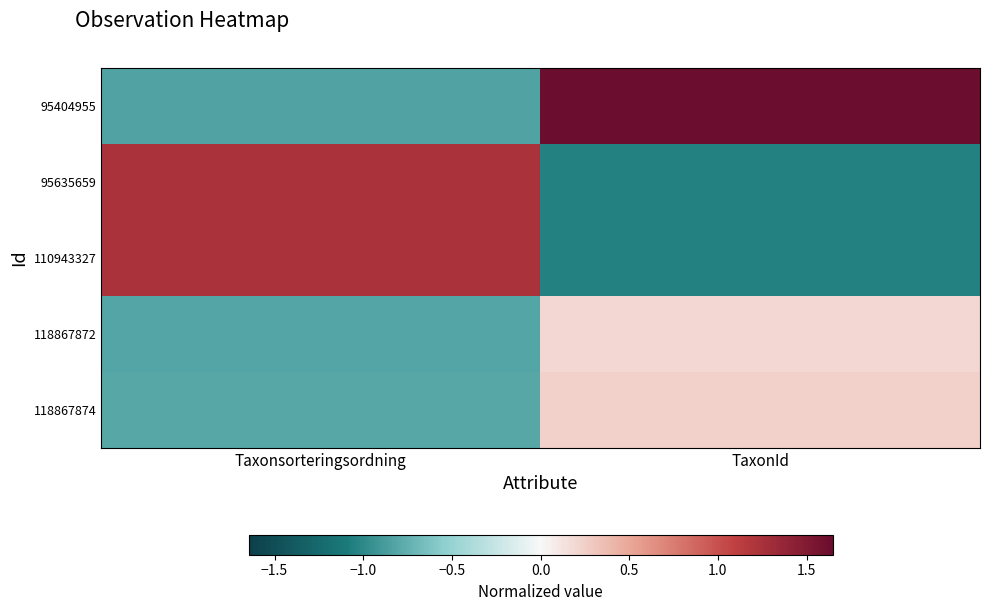

Reading right to left, what are all the values shown in this chart?

95404955: TaxonId=1.6	Taxonsorteringsordning=-0.8
95635659: TaxonId=-1.0	Taxonsorteringsordning=1.2
110943327: TaxonId=-1.0	Taxonsorteringsordning=1.2
118867872: TaxonId=0.2	Taxonsorteringsordning=-0.8
118867874: TaxonId=0.2	Taxonsorteringsordning=-0.8